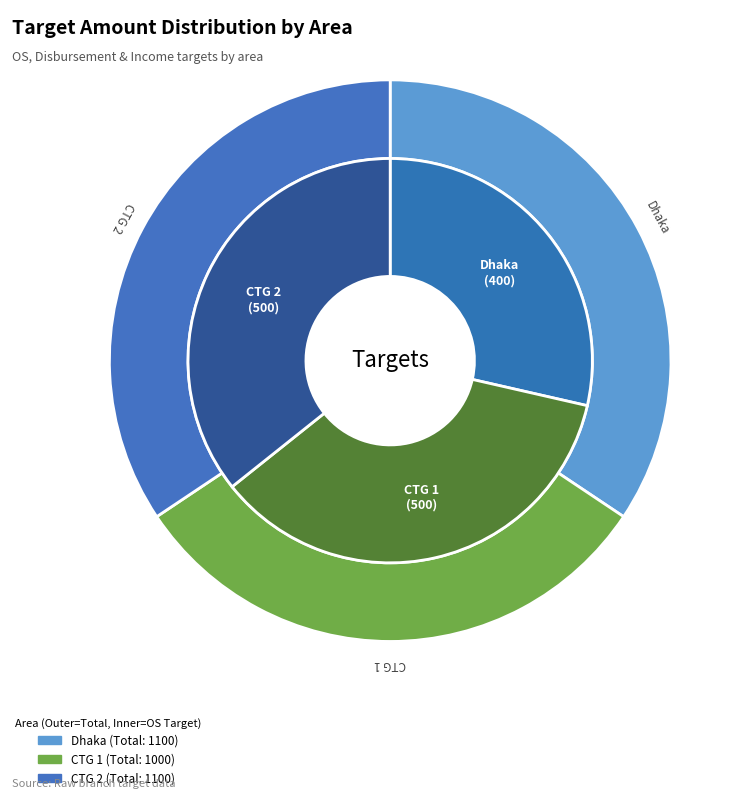

Do Dhaka and CTG 1 together represent more than half of the pie?

Yes